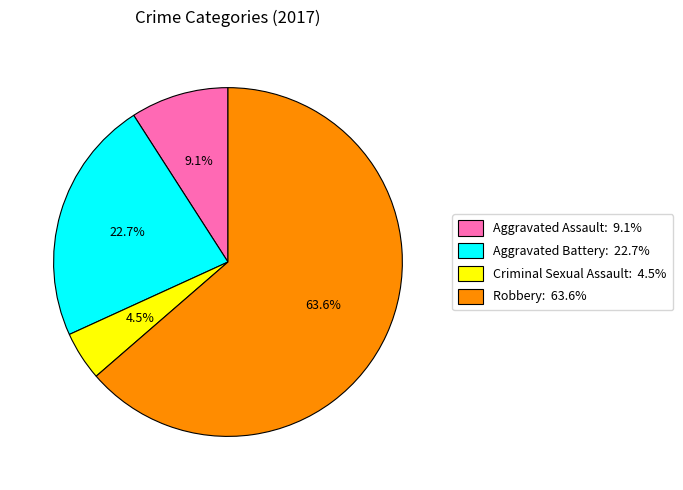

Which slice represents more than half of the pie?

Robbery